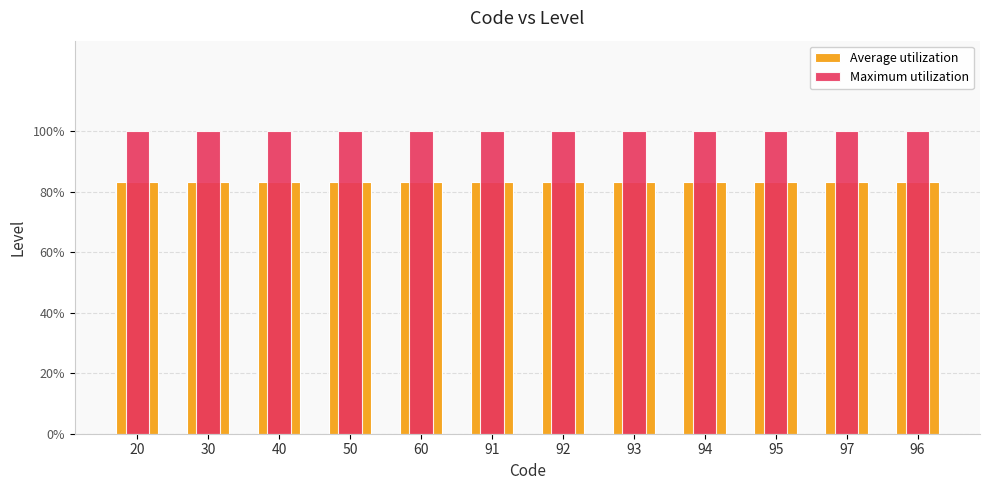

Which series changed the most between 50 and 60?

Average utilization